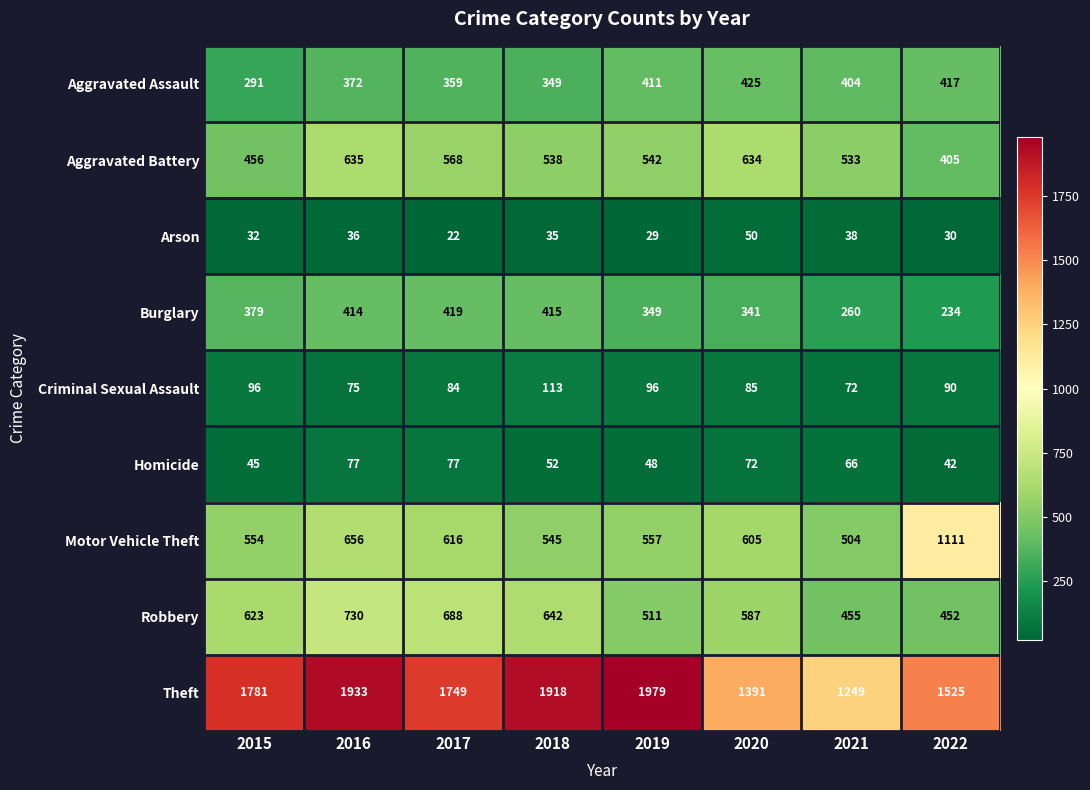

What is the difference between the highest and lowest values at 2021?

1211